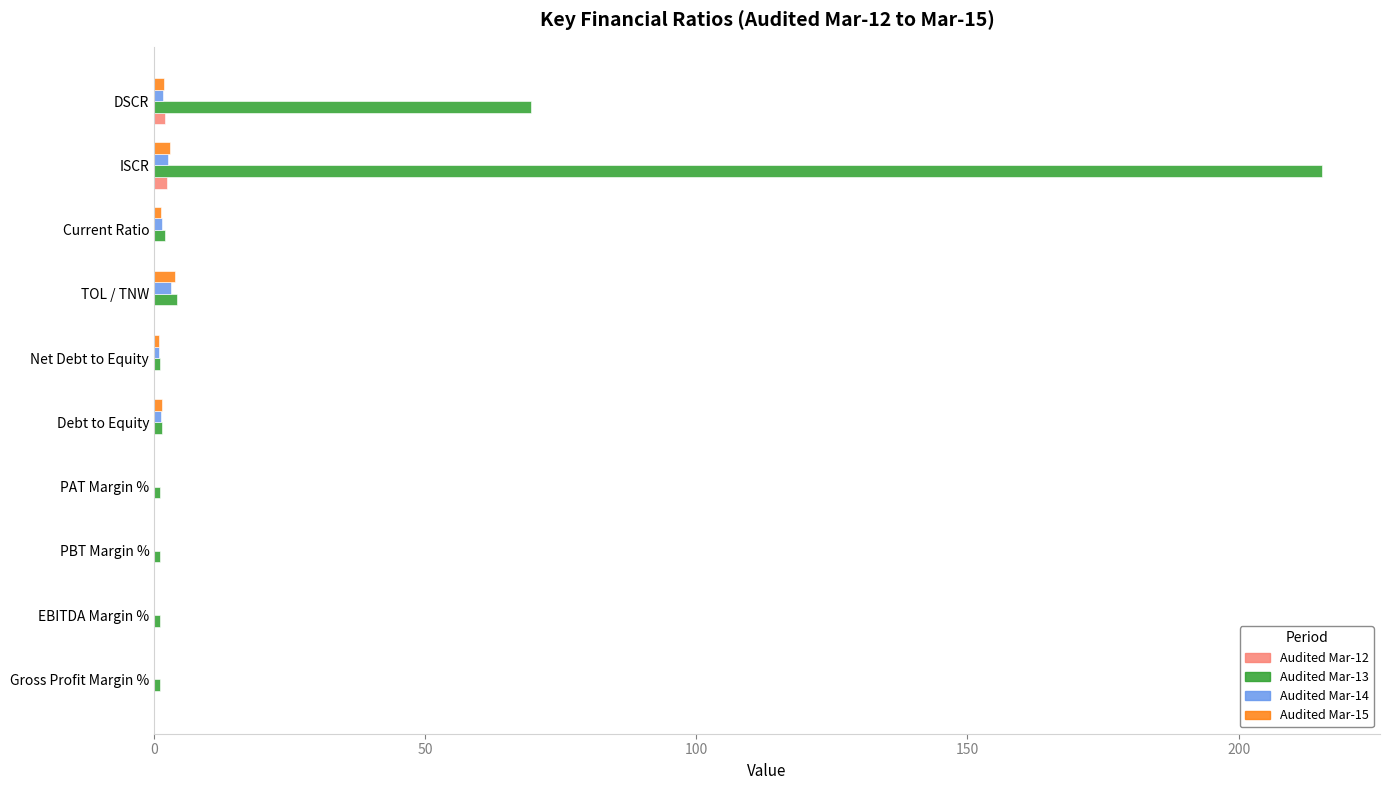

What is the maximum value shown in the chart?

215.3